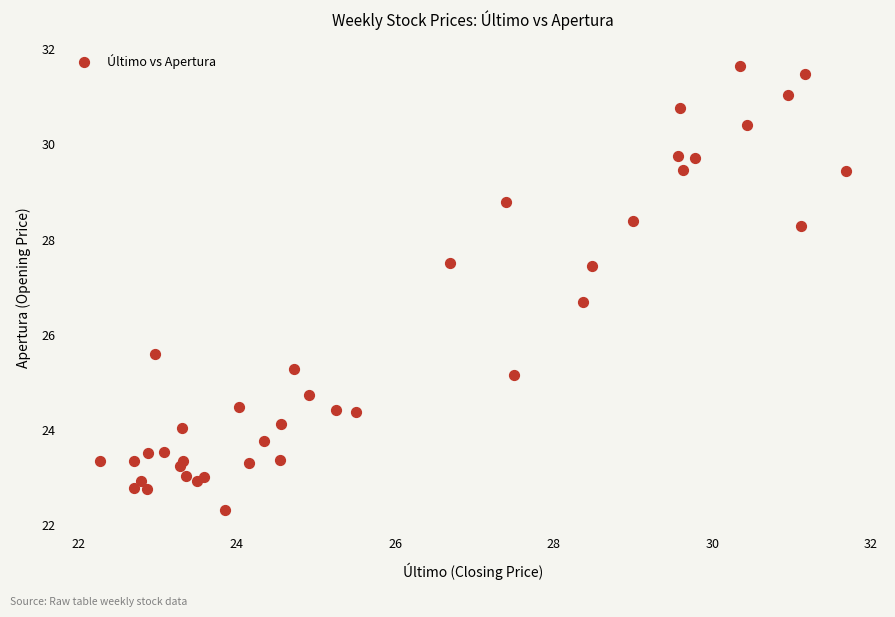

What Y value in the scatter plot is closest to 26?

25.6